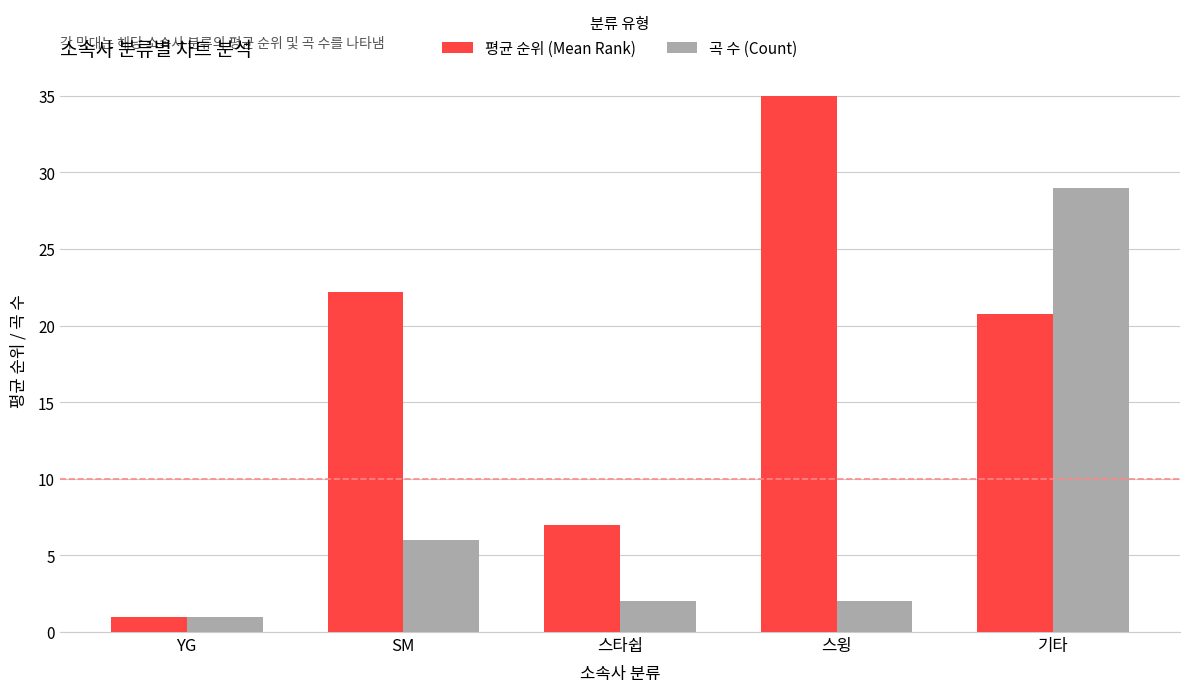

What is the sum of the 평균 순위 (Mean Rank) values at SM and 스타쉽?

29.2